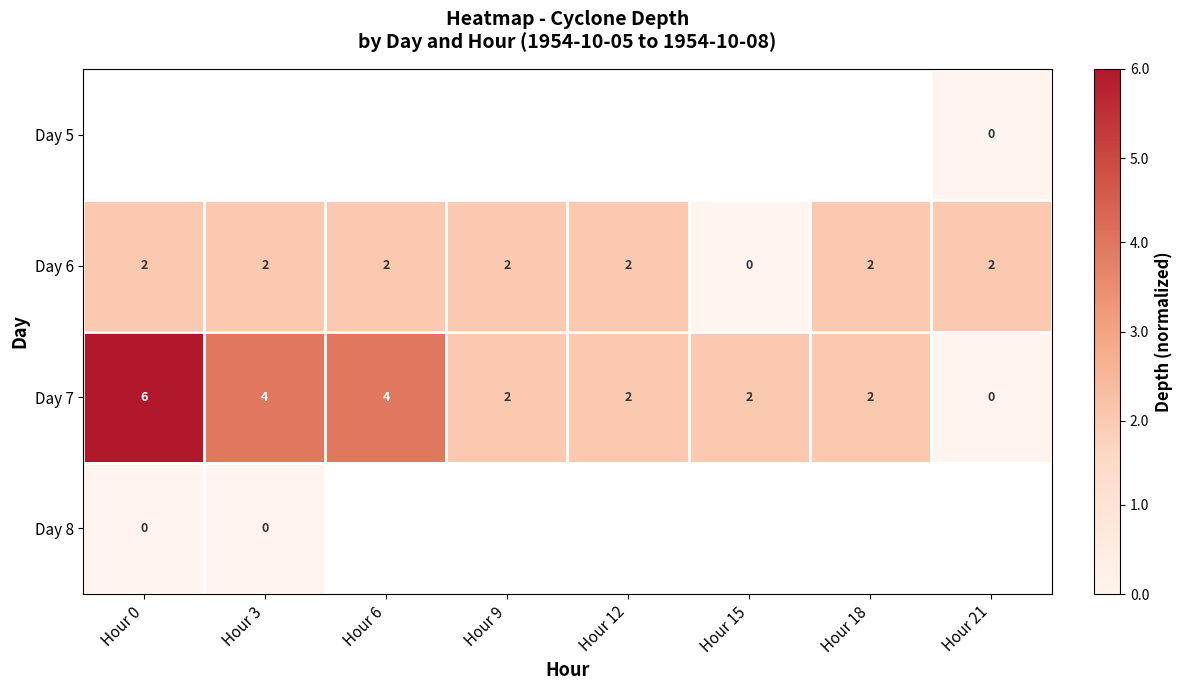

What is the difference between the highest and lowest values at Hour 21?

0.3